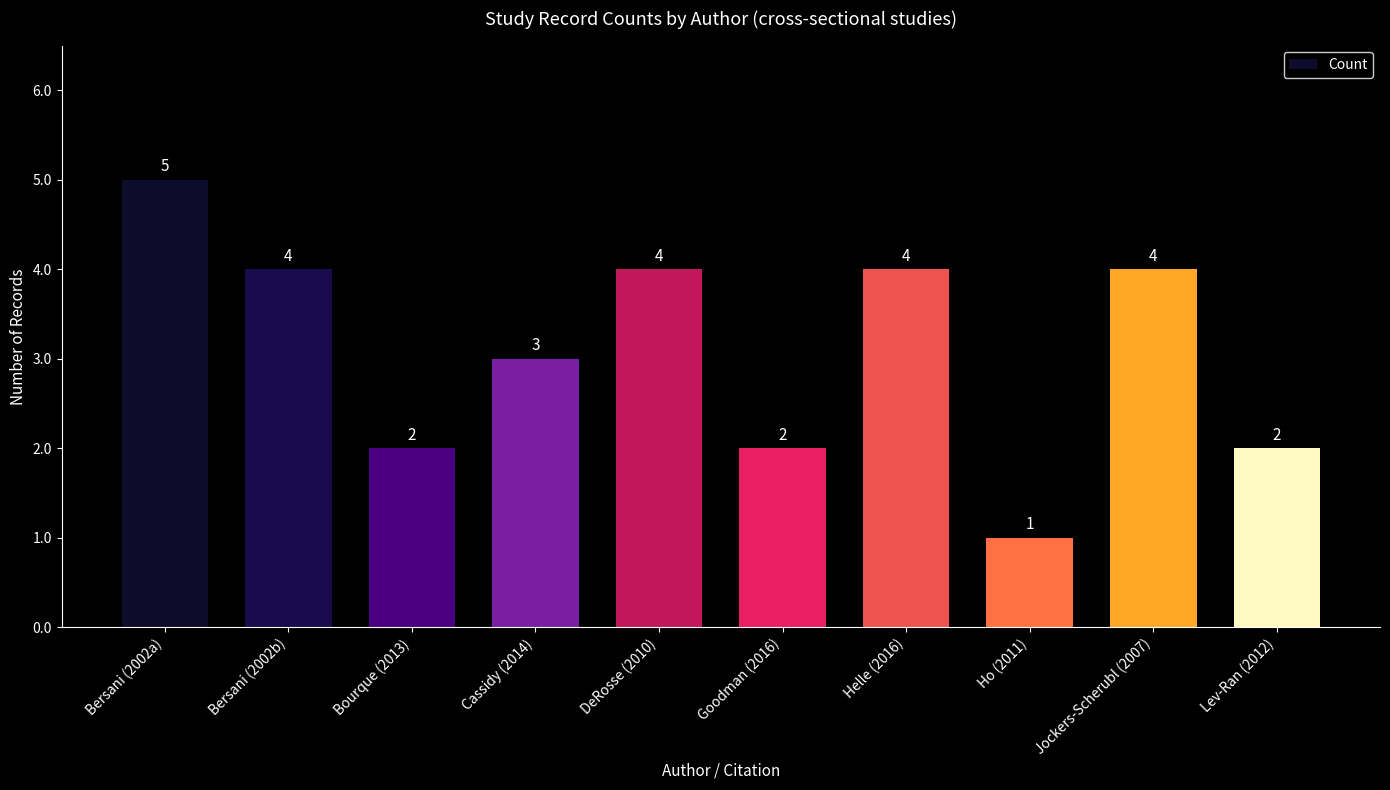

What is the sum of all values?

31